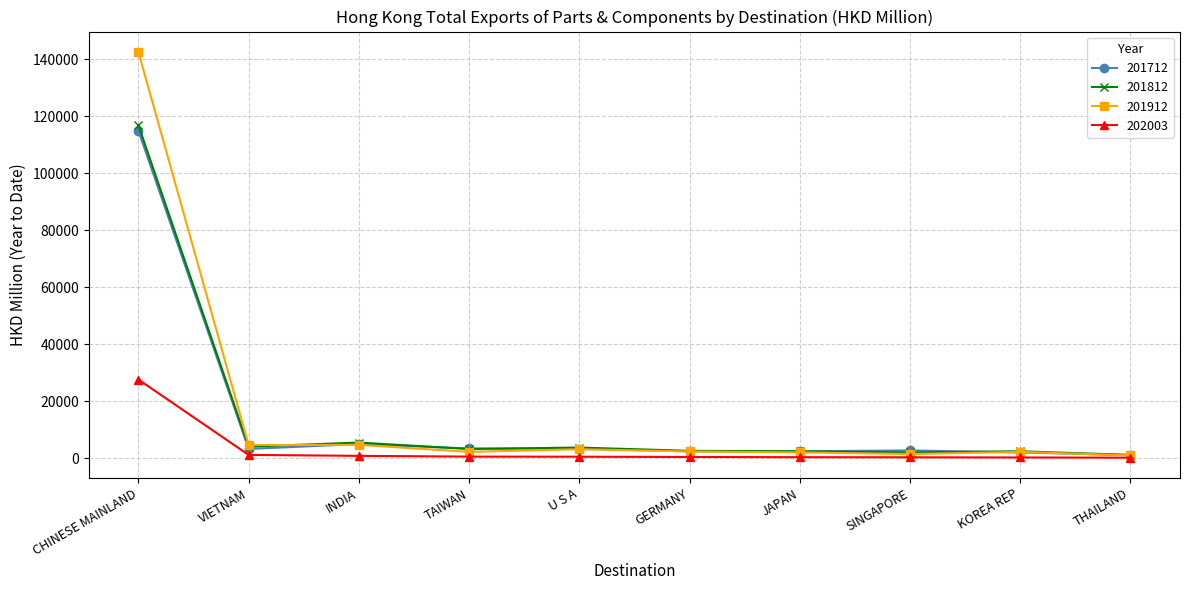

Which series has the widest spread of values?

201912